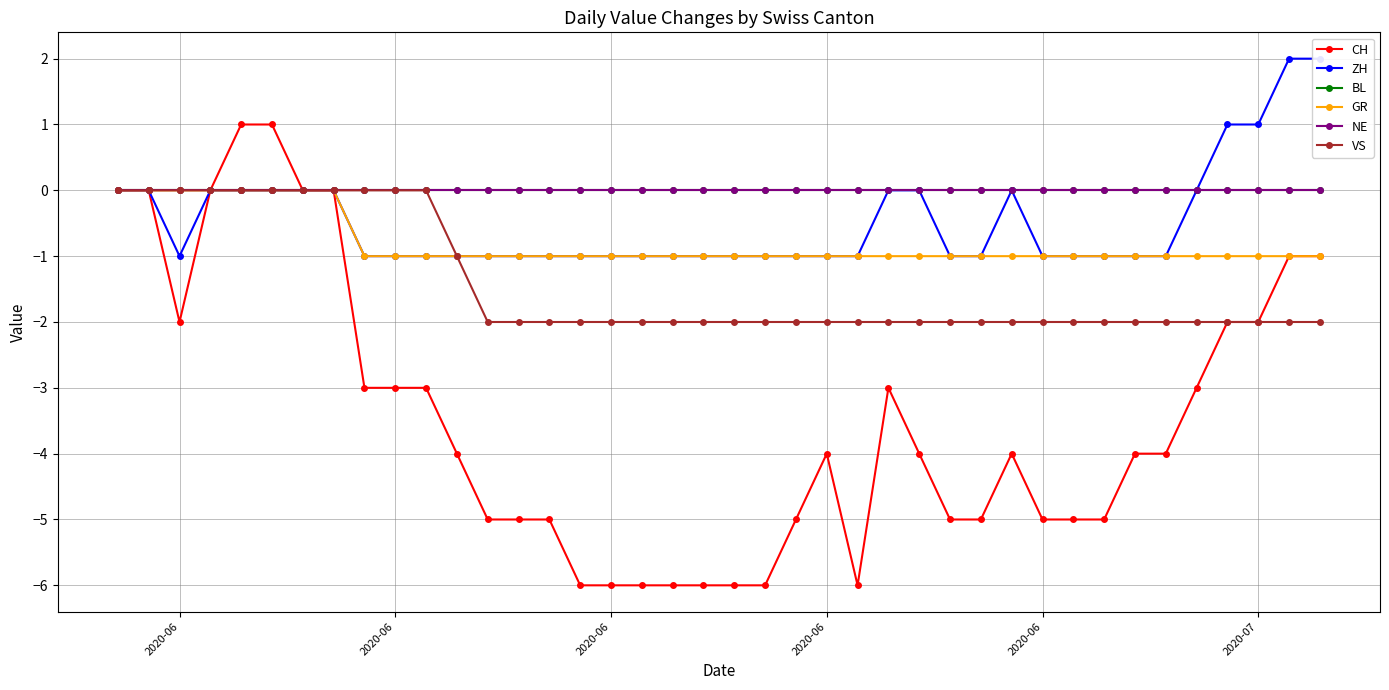

Is it true that VS equals -1 at 2020-07?

False